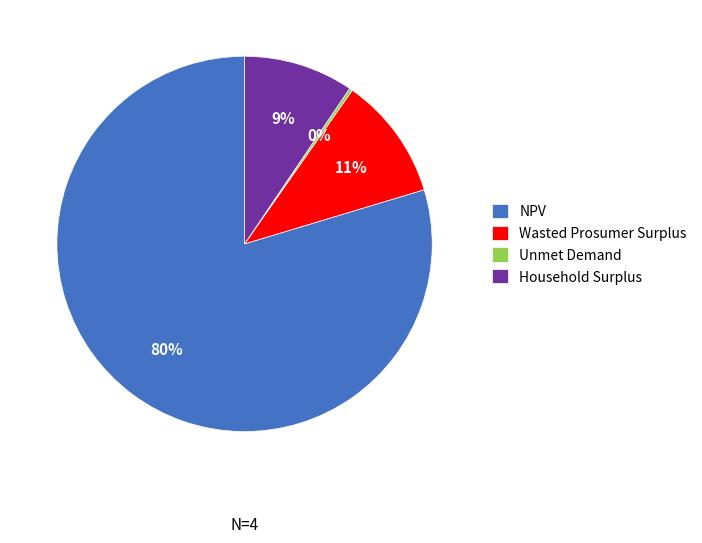

The Wasted Prosumer Surplus slice represents 2% of the pie. True or false?

False